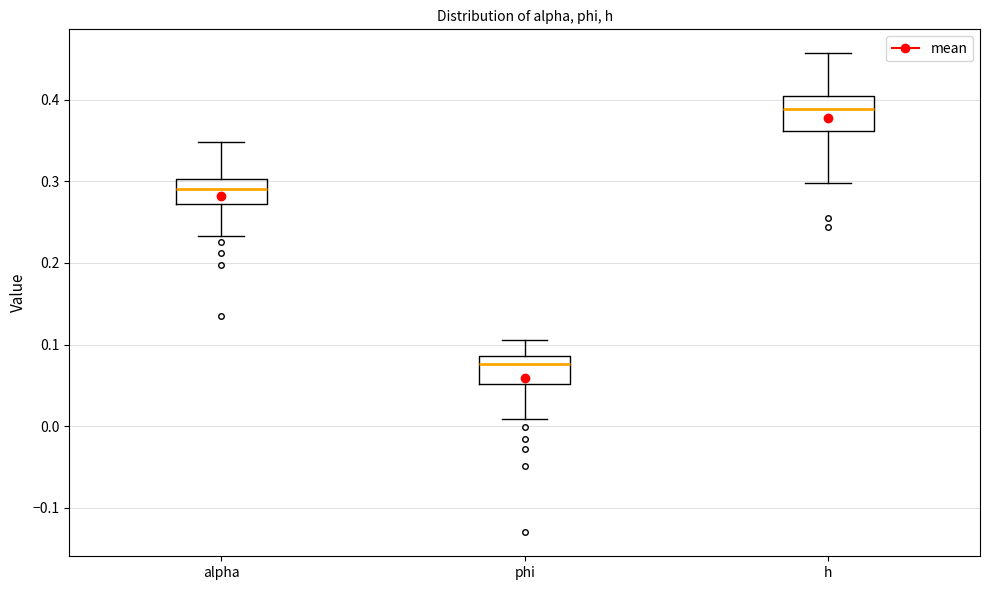

Reading left to right, read every box against the y-axis: the position of its median line, the range the box covers, and the ends of its whiskers. The values are not printed on the chart, so give them approximately, as read against the axis.

alpha: median 0.29, box 0.27 to 0.30, whiskers 0.23 to 0.35
phi: median 0.08, box 0.05 to 0.09, whiskers 0.01 to 0.11
h: median 0.39, box 0.36 to 0.40, whiskers 0.30 to 0.46